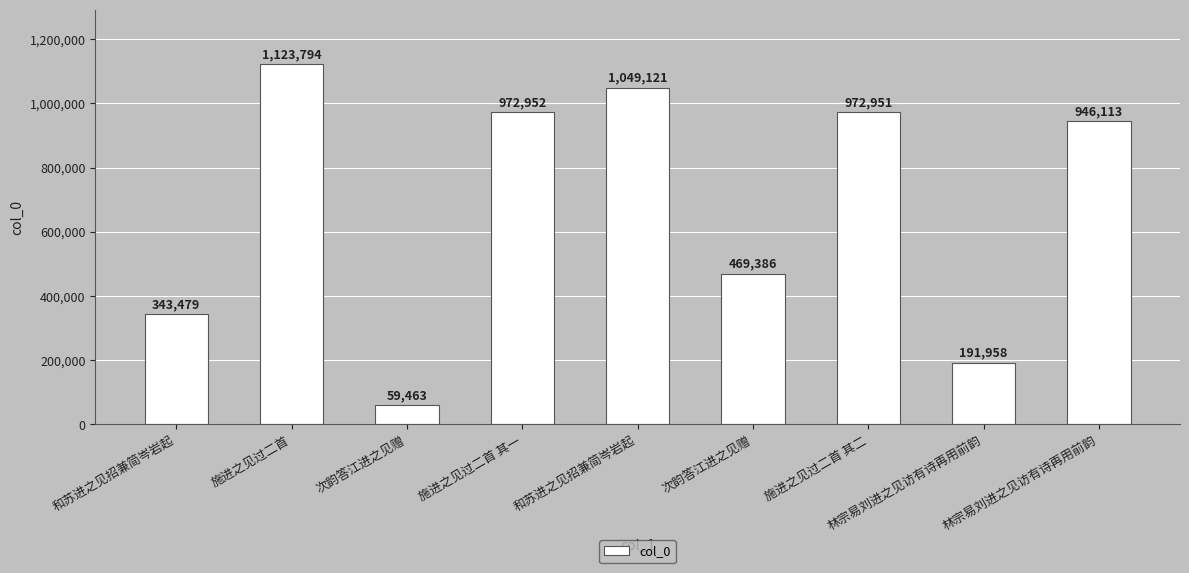

What is the greatest value displayed?

1123794